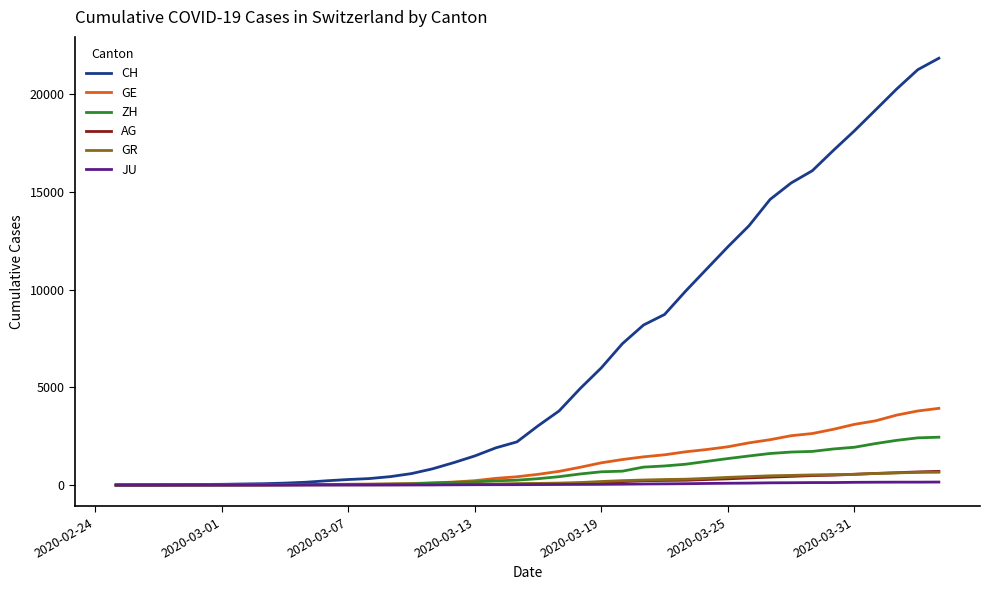

Which series has the largest range (max minus min)?

CH